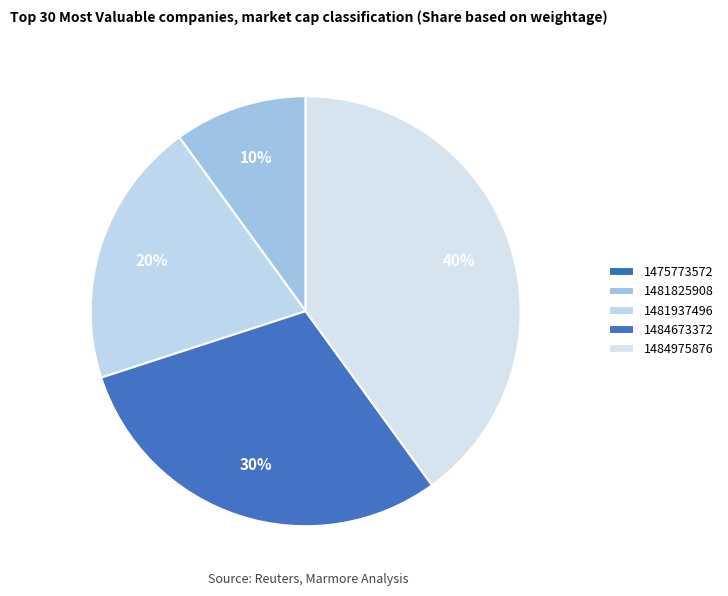

How many segments does this pie chart have?

5